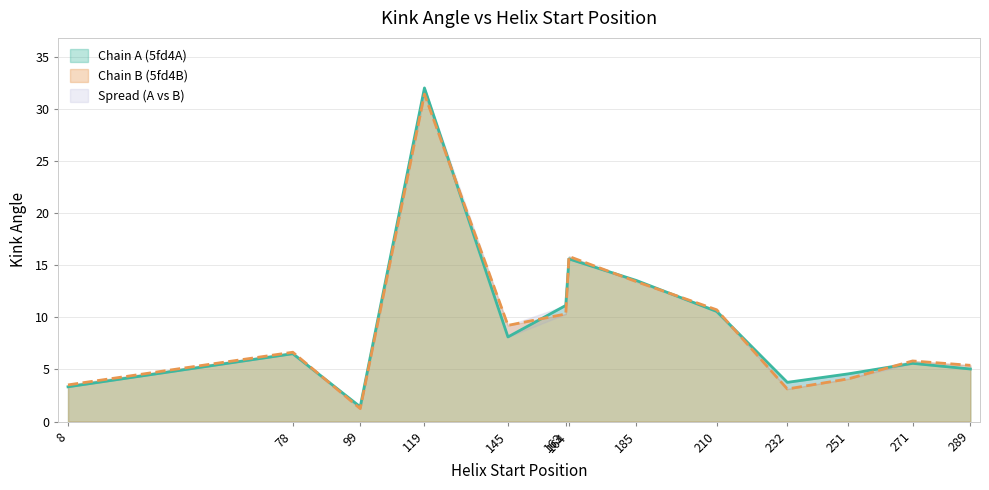

Between 8 and 251, which series saw the biggest shift?

Kink_Angle_A